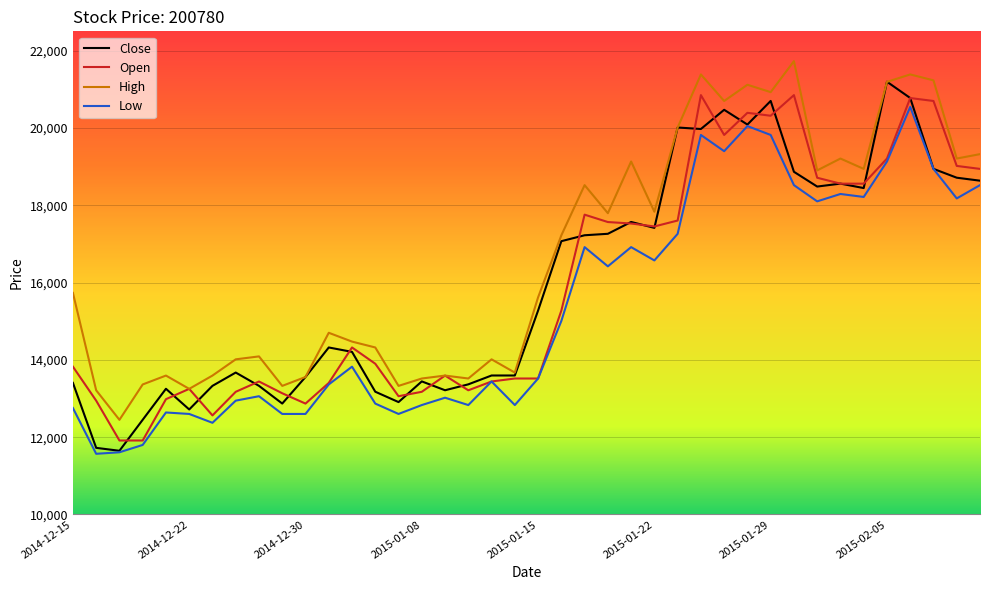

What is the highest value of the Low series?

20545